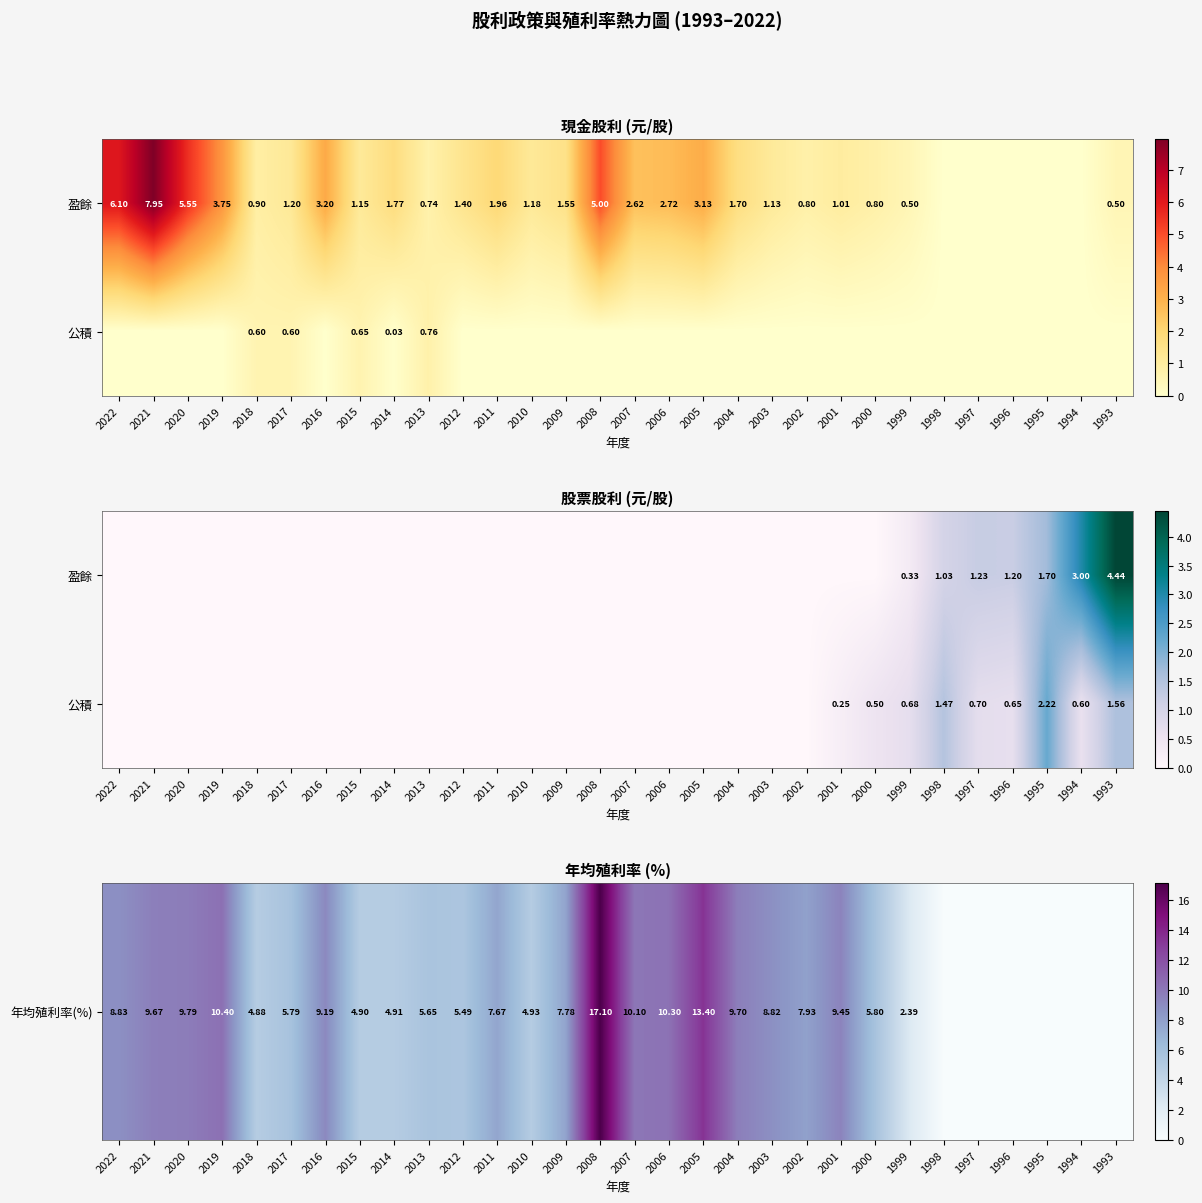

Which has a higher value, 2021 or 2017?

2021